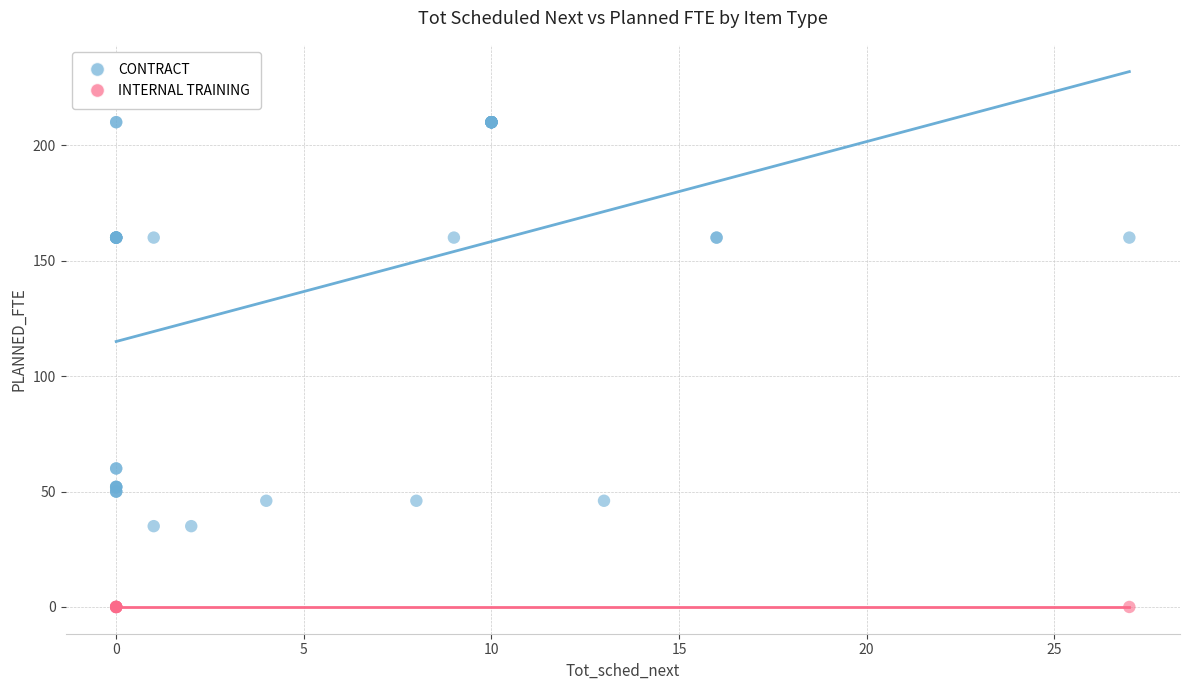

Which series reaches the minimum Y coordinate?

INTERNAL TRAINING